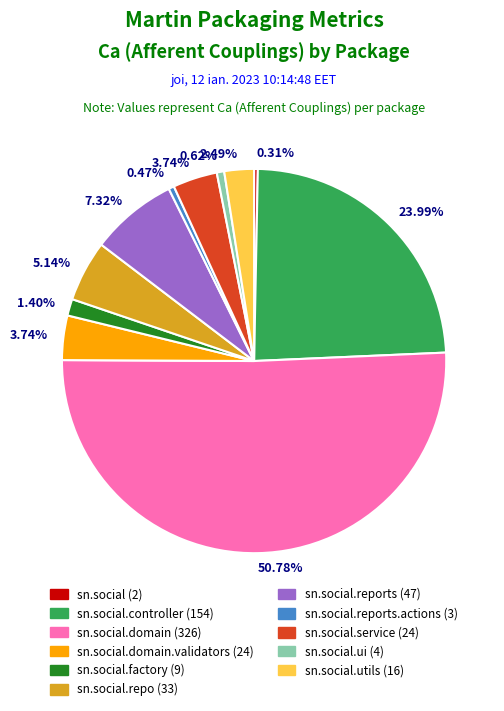

What is the majority slice?

sn.social.domain (326)